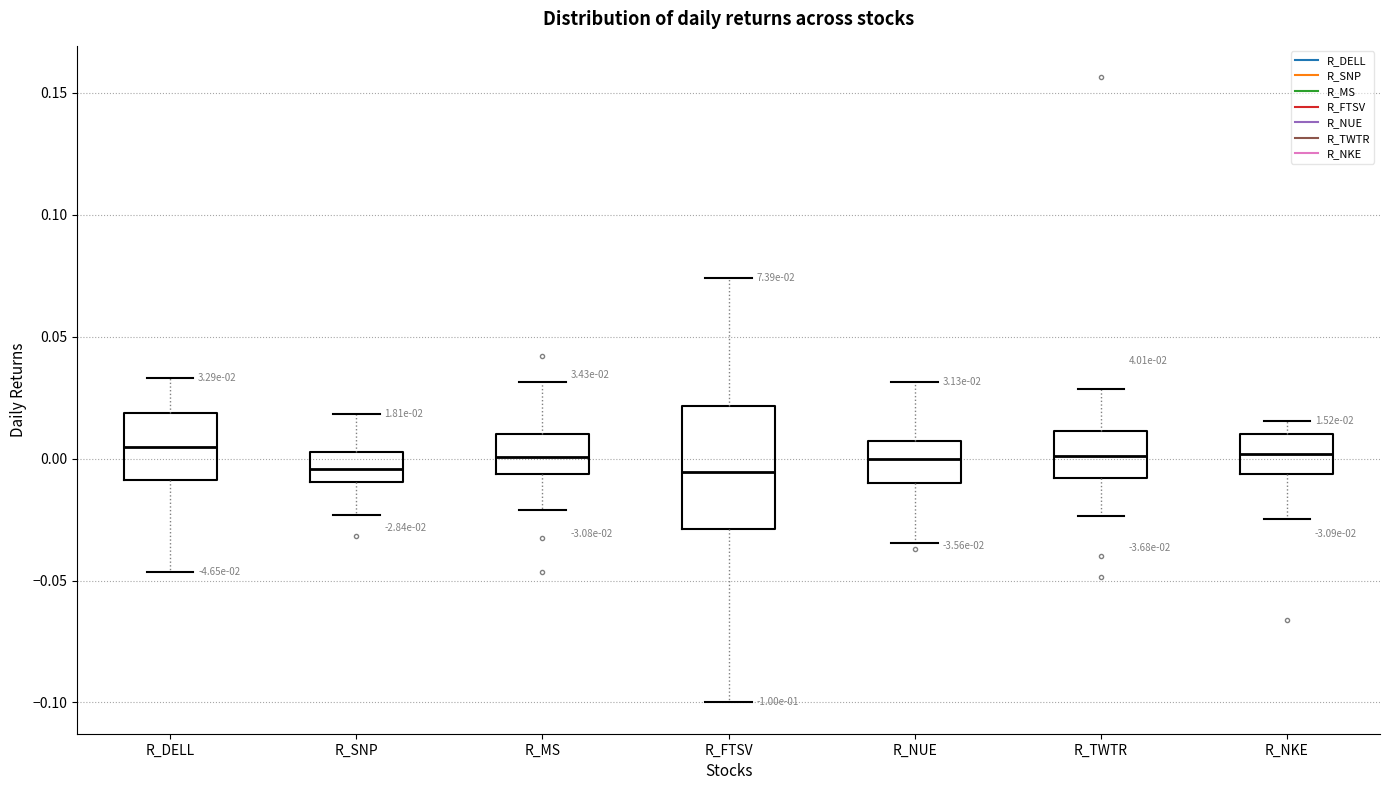

Comparing the boxes themselves (not the whiskers), which one is the tallest?

R_FTSV